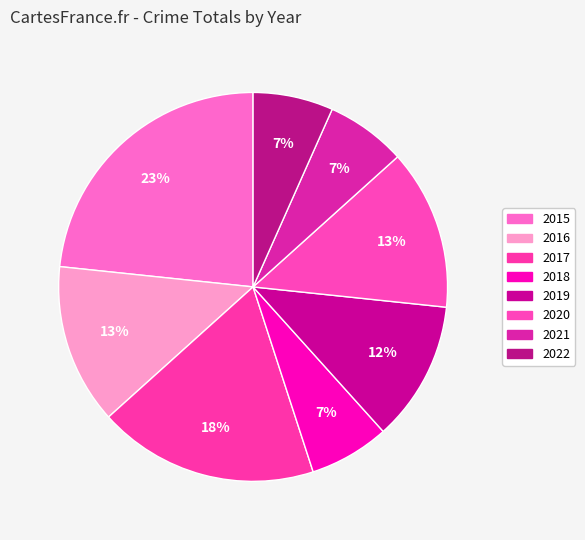

True or false: 2016 accounts for 4% of the total.

False